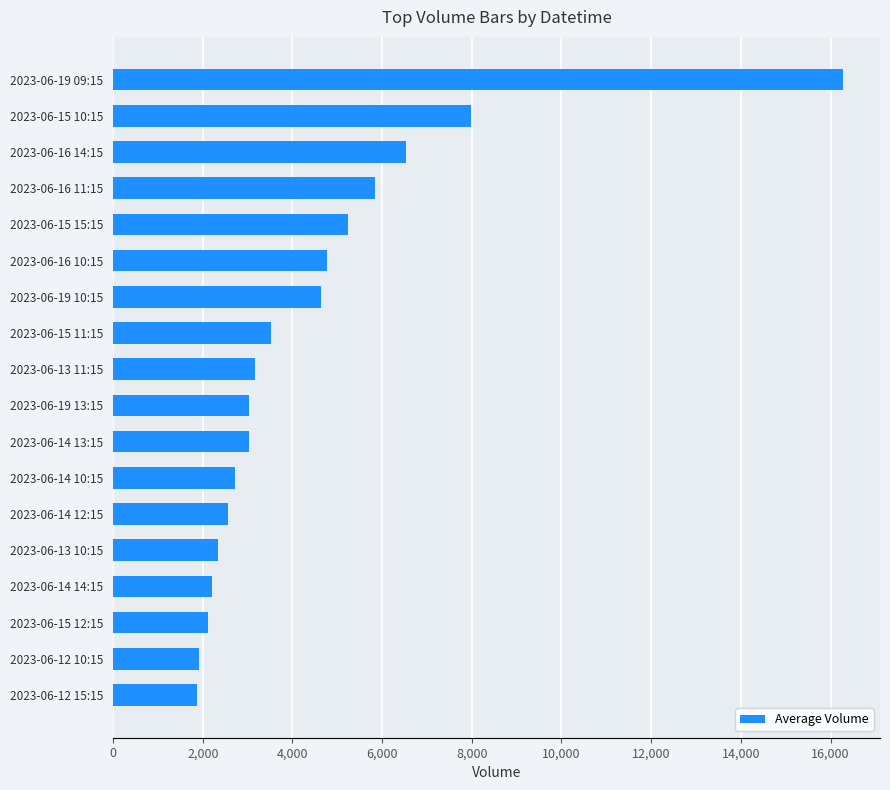

At which label is the value closest to 9078?

2023-06-15 10:15